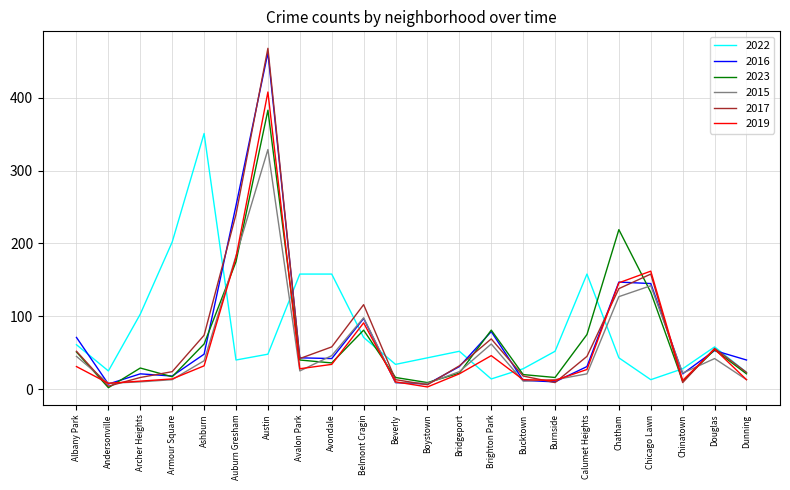

What is the difference between the second highest and second lowest values in the 2023 series?

210